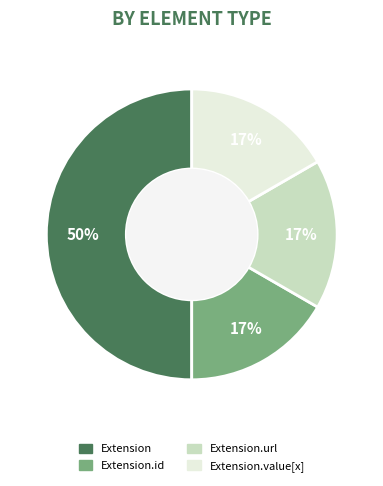

To the nearest percent, what is the difference between the largest and smallest slice percentages?

33%